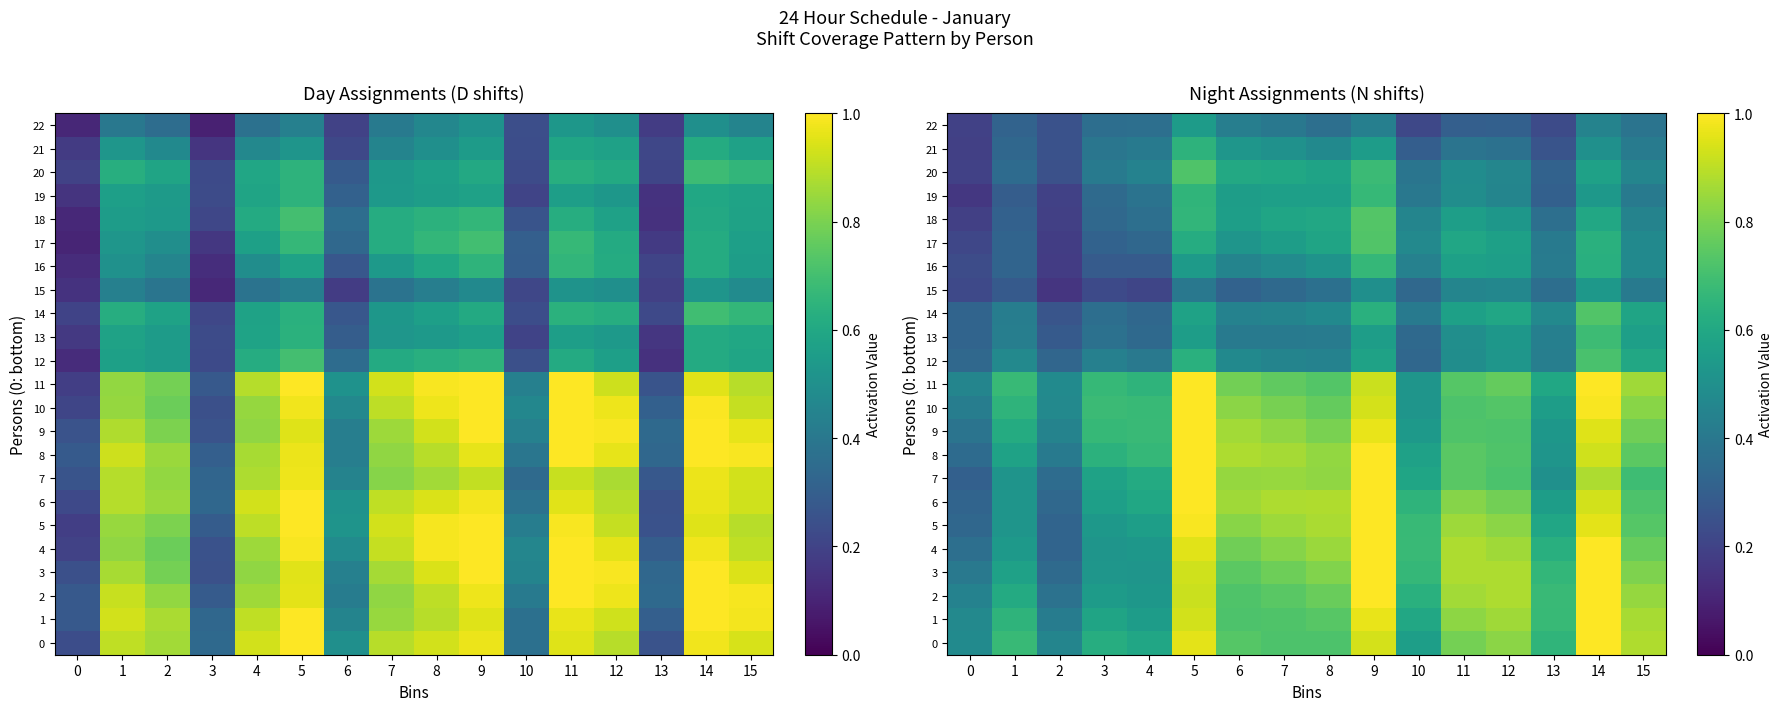

Is the value of 14 at 11 greater than the value of 20 at 9?

No